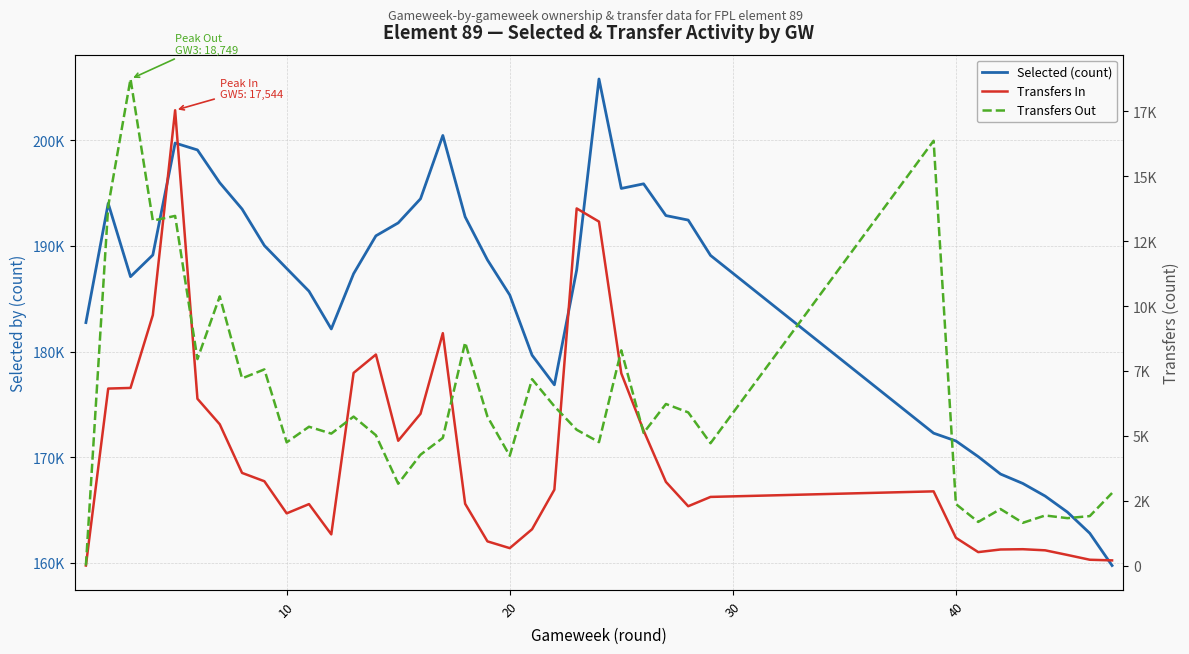

Is this an area chart (filled region under the line)?

No